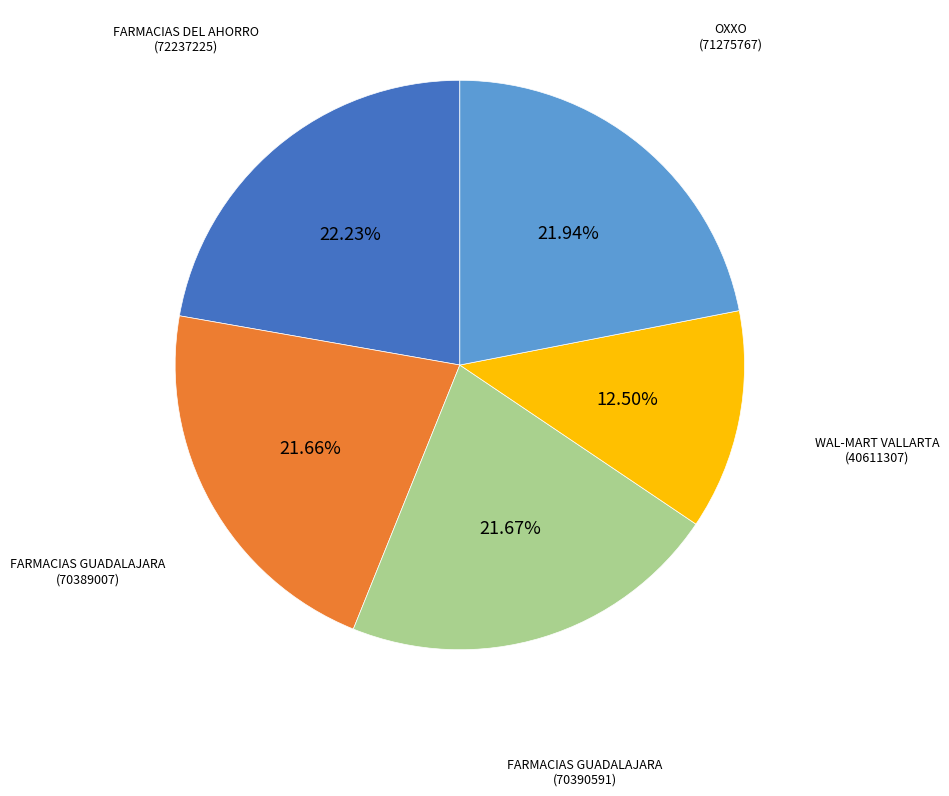

How many slices are in this pie chart?

5